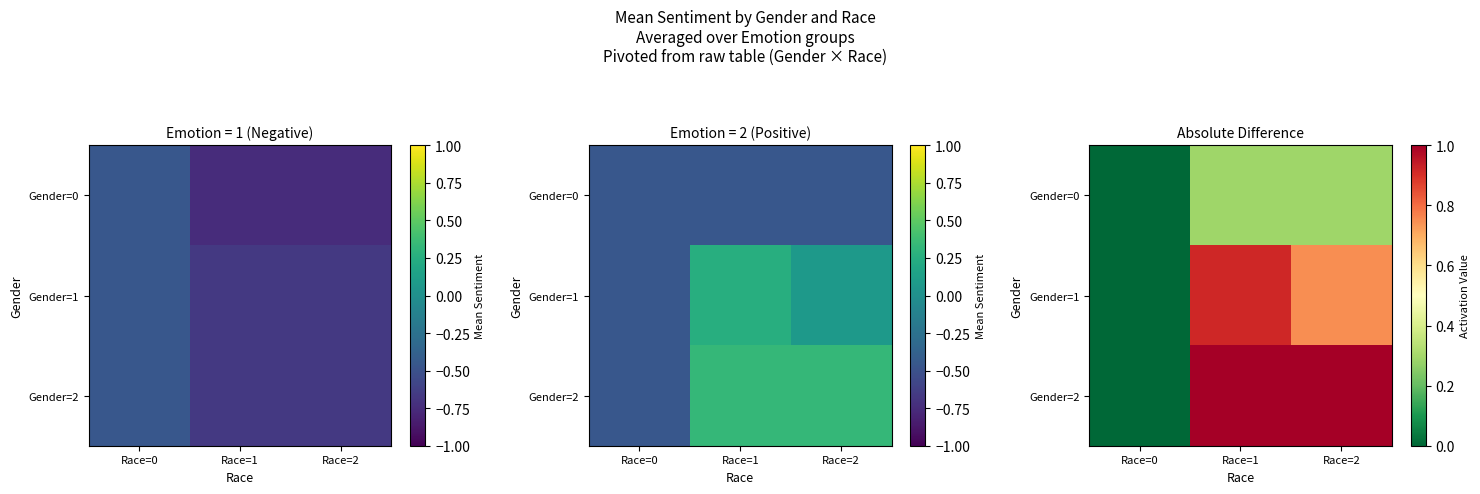

The Gender=2 series shows 0.2 at Race=1. True or false?

False